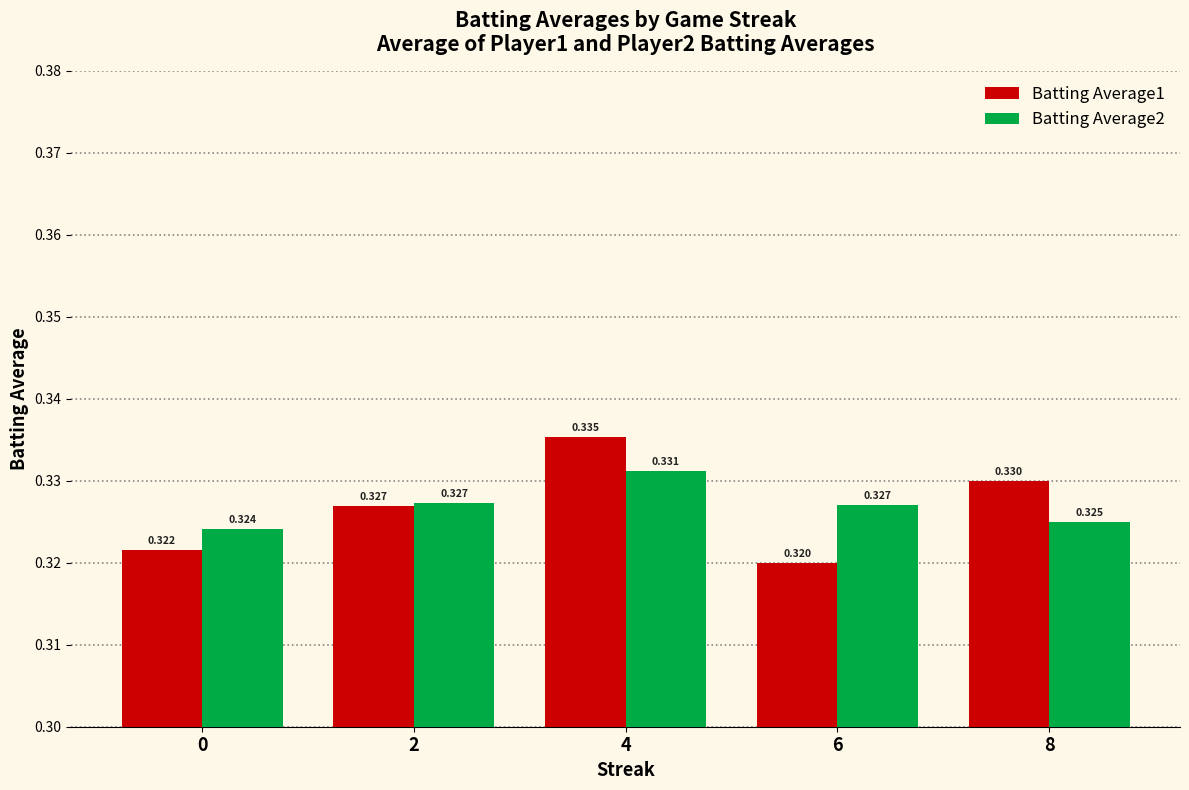

Is the value of Batting Average1 at 8 greater than the value of Batting Average2 at 0?

Yes